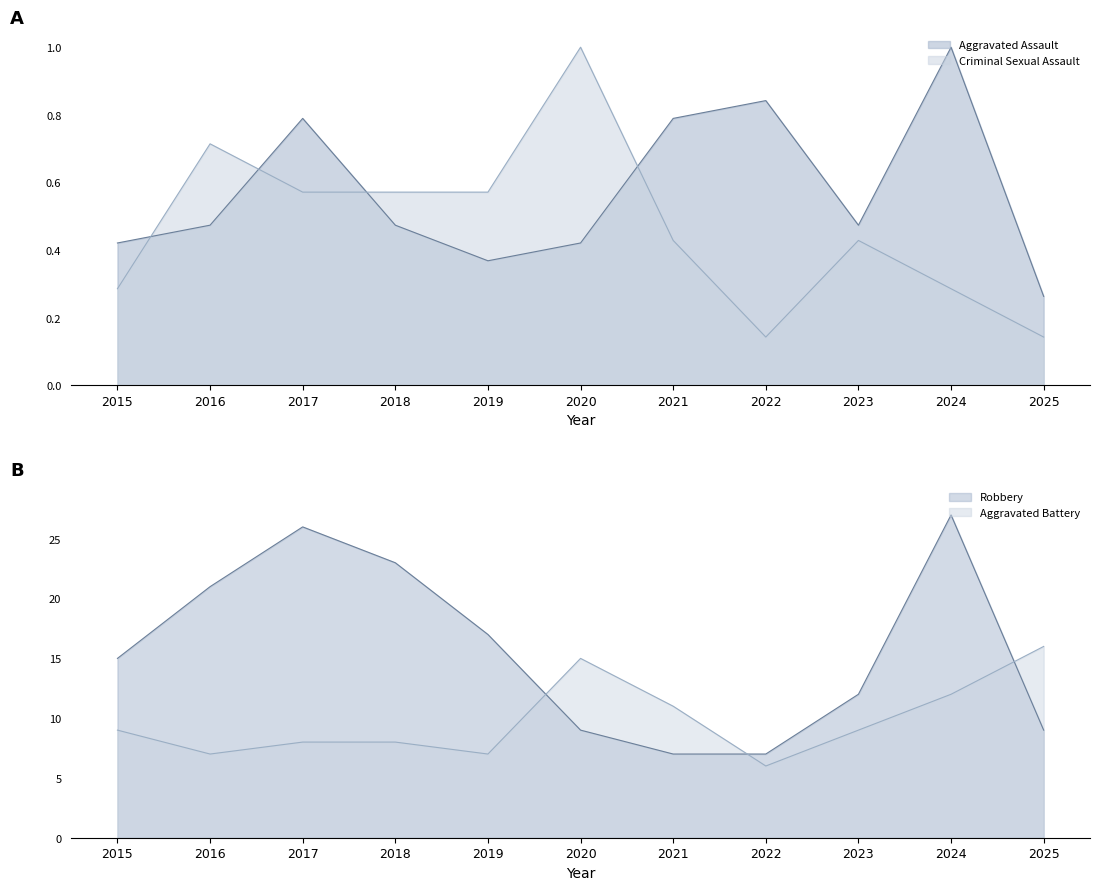

At which category is the sum across all series the highest?

2024